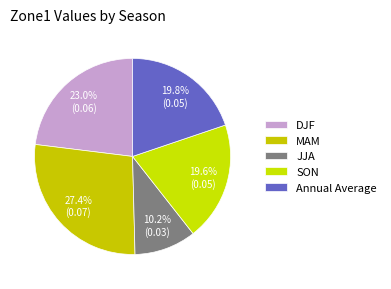

What is the largest slice in the pie chart?

MAM